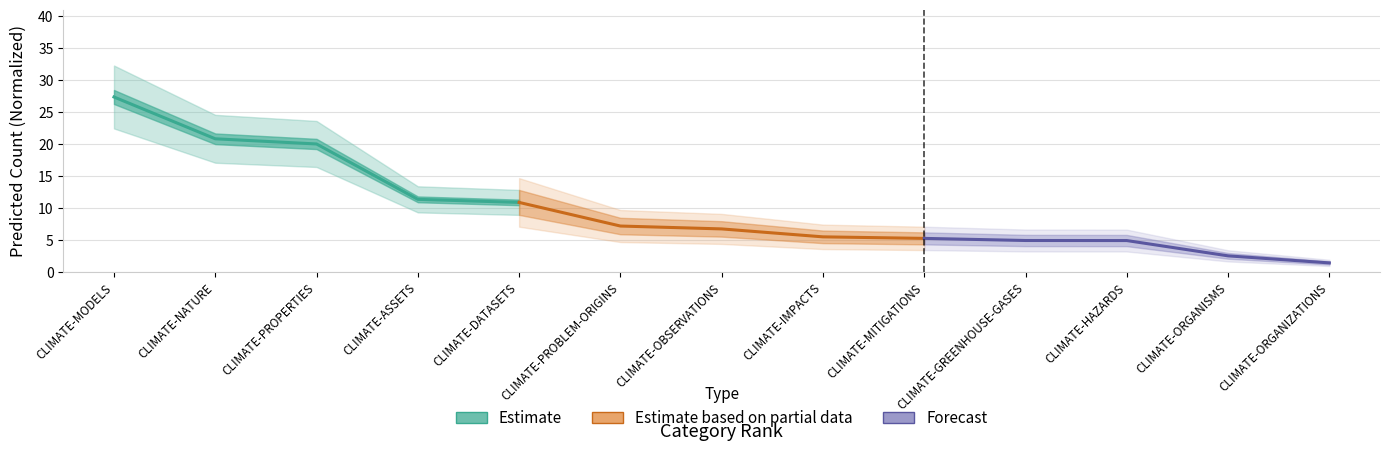

Does the chart display data point markers on the line(s)?

No